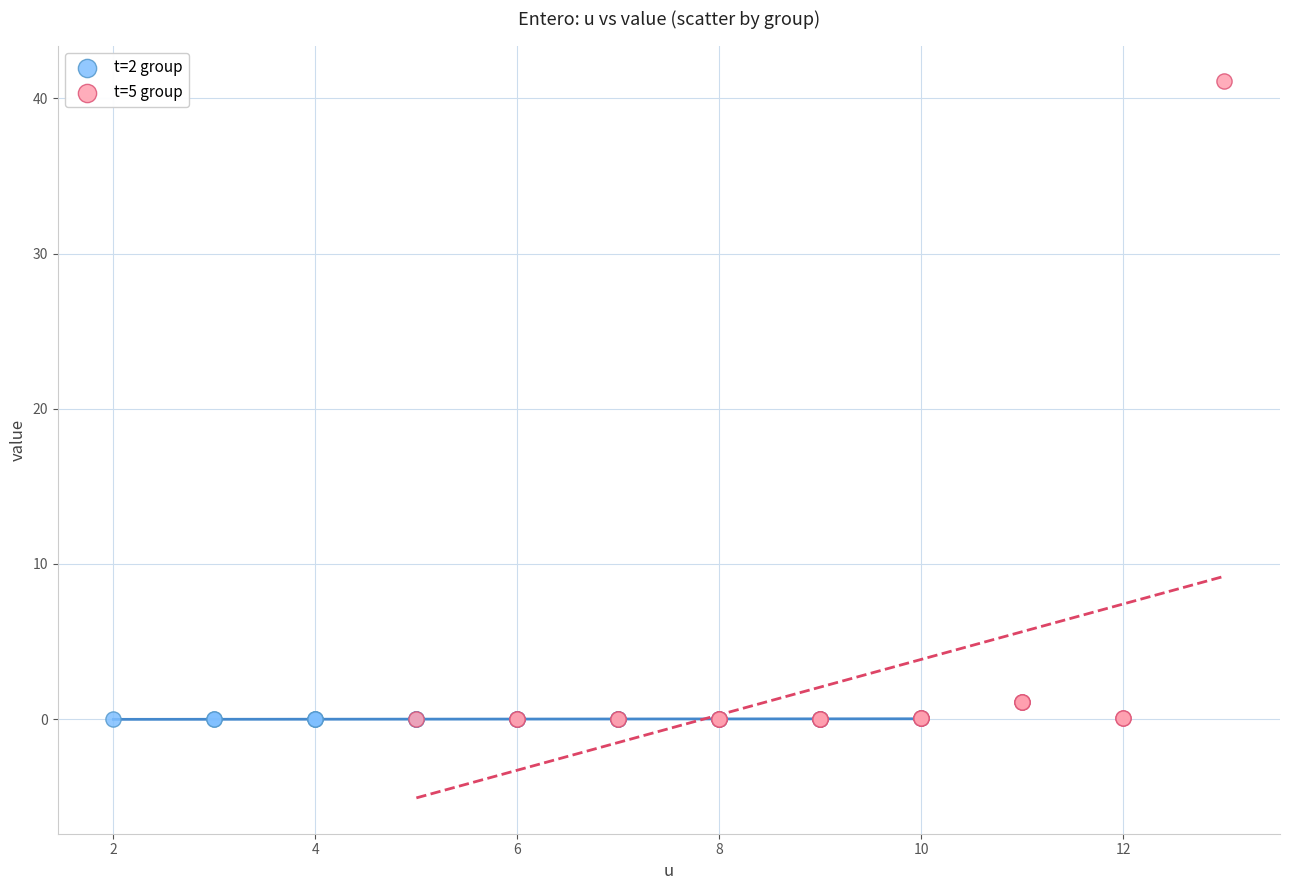

Which series has the largest Y range (max minus min)?

t=5 group